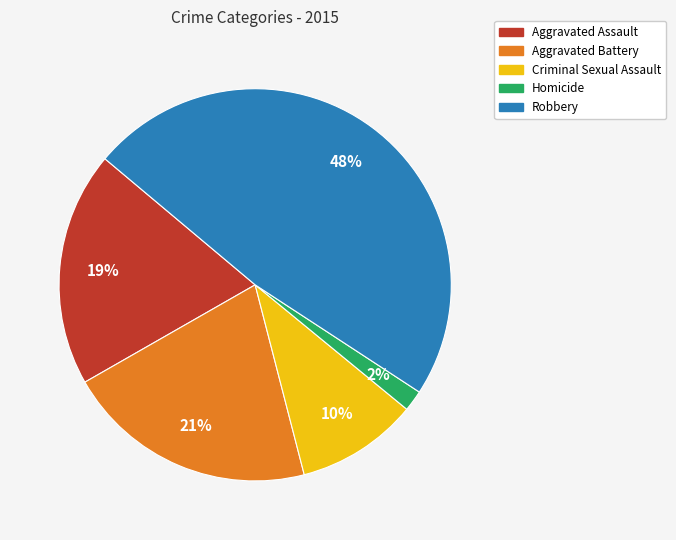

Which slice is the smallest?

Homicide